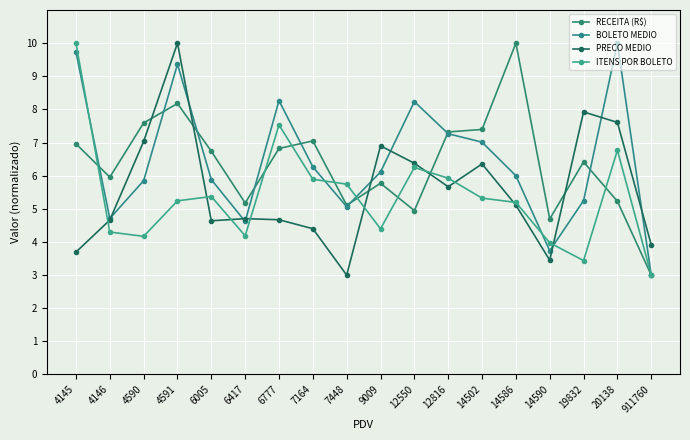

Reading left to right, extract all data points from this chart.

RECEITA (R$): 7.0	6.0	7.6	8.2	6.7	5.2	6.8	7.0	5.1	5.8	4.9	7.3	7.4	10.0	4.7	6.4	5.2	3.0
BOLETO MEDIO: 9.7	4.7	5.8	9.4	5.9	4.6	8.3	6.3	5.1	6.1	8.2	7.3	7.0	6.0	3.7	5.2	10.0	3.0
PRECO MEDIO: 3.7	4.7	7.0	10.0	4.6	4.7	4.7	4.4	3.0	6.9	6.4	5.7	6.4	5.1	3.5	7.9	7.6	3.9
ITENS POR BOLETO: 10.0	4.3	4.2	5.2	5.4	4.2	7.5	5.9	5.7	4.4	6.2	5.9	5.3	5.2	4.0	3.4	6.8	3.0